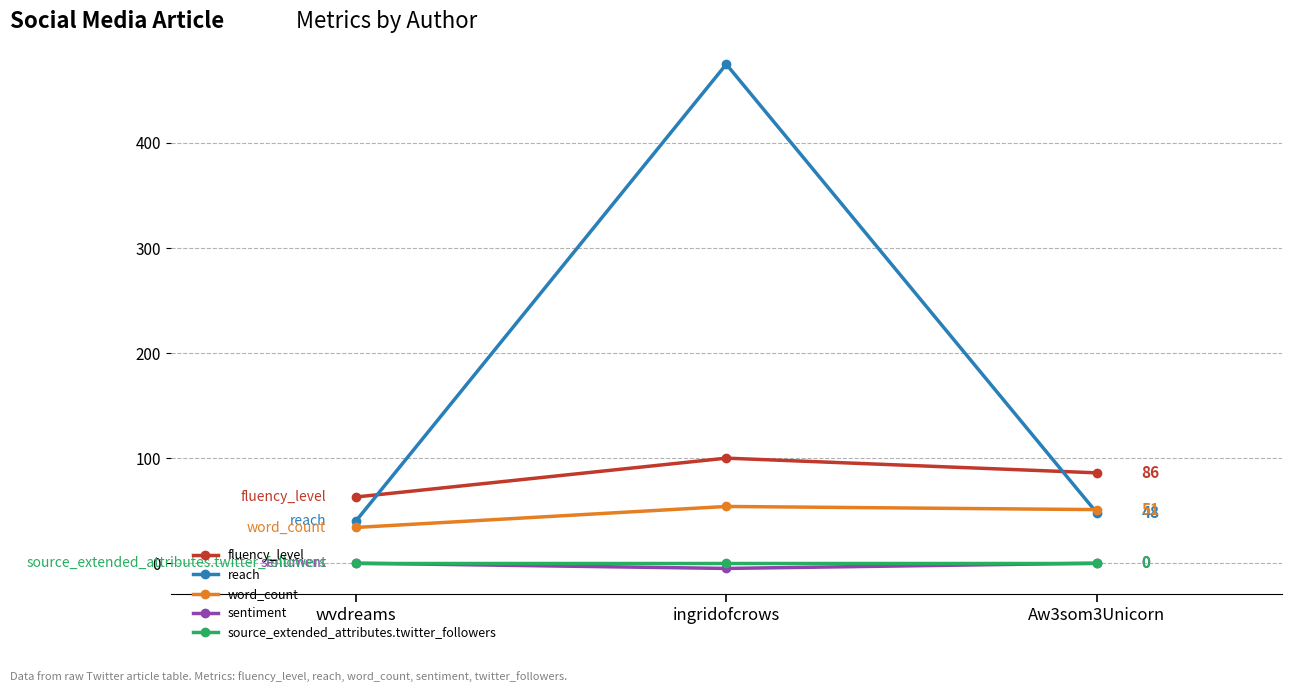

Which series has the widest spread of values?

reach